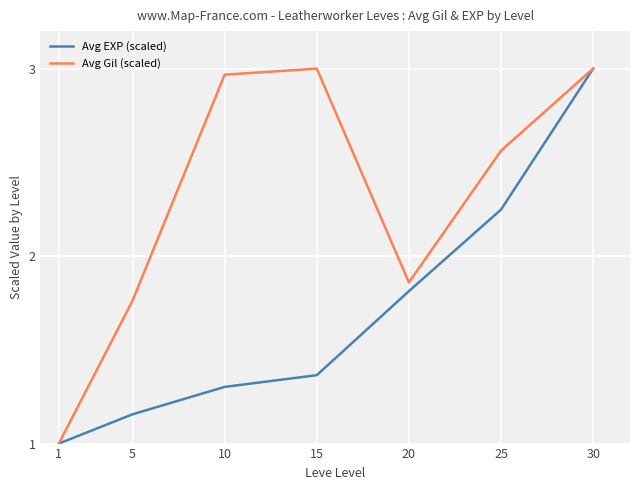

List the series in order of their overall mean, lowest first.

Avg EXP (scaled), Avg Gil (scaled)